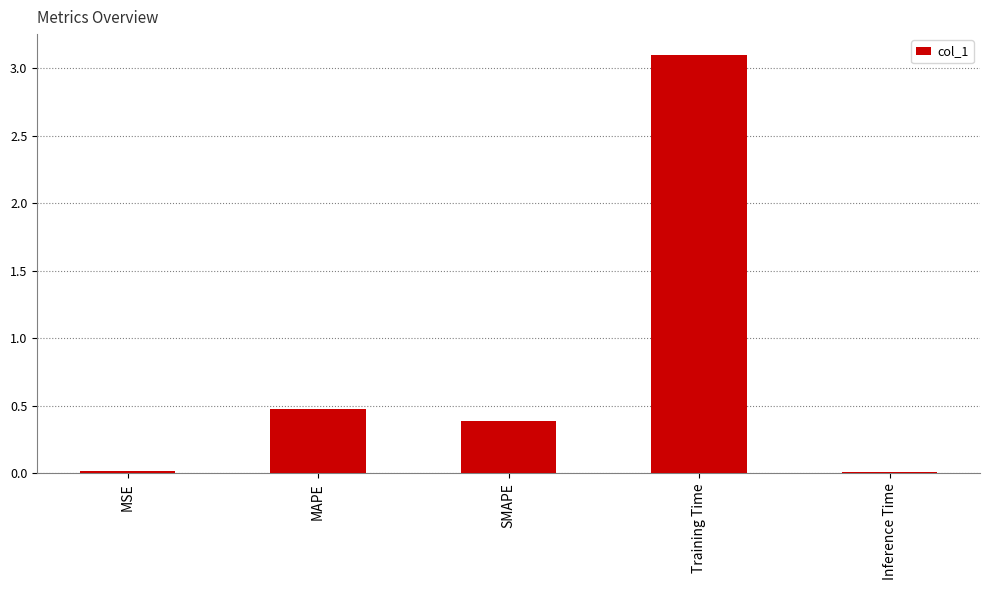

What is the label of the 4th bar from the left?

Training Time